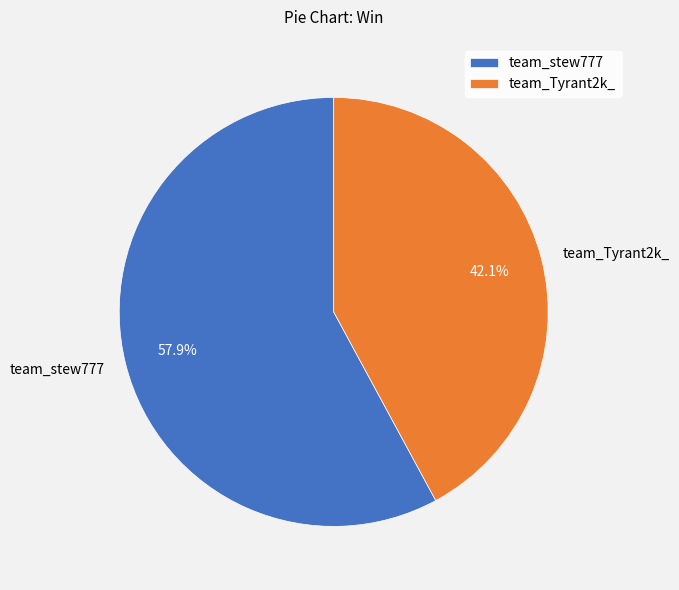

True or false: team_Tyrant2k_ accounts for 50% of the total.

False